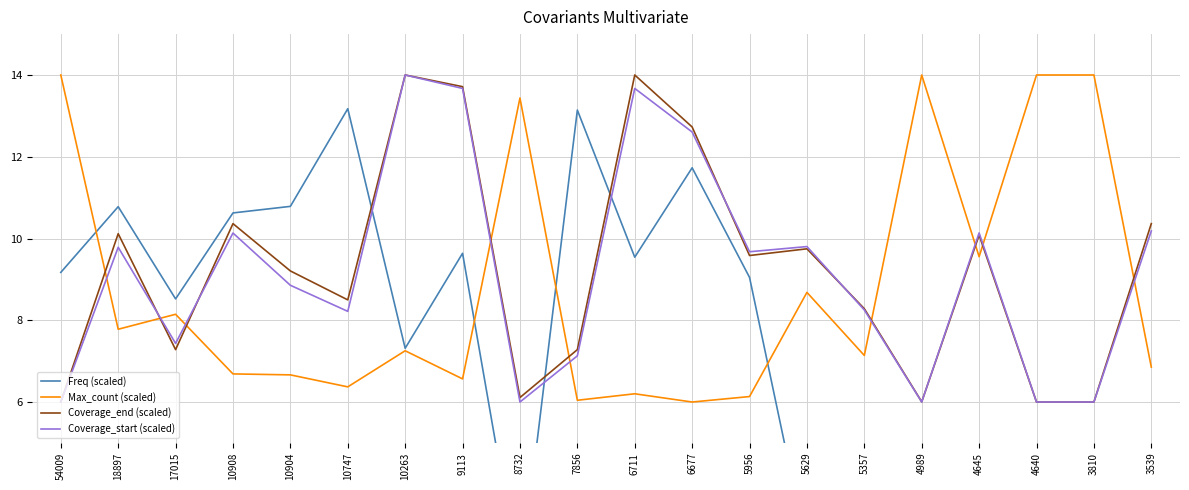

Which series has the widest spread of values?

Freq (scaled)